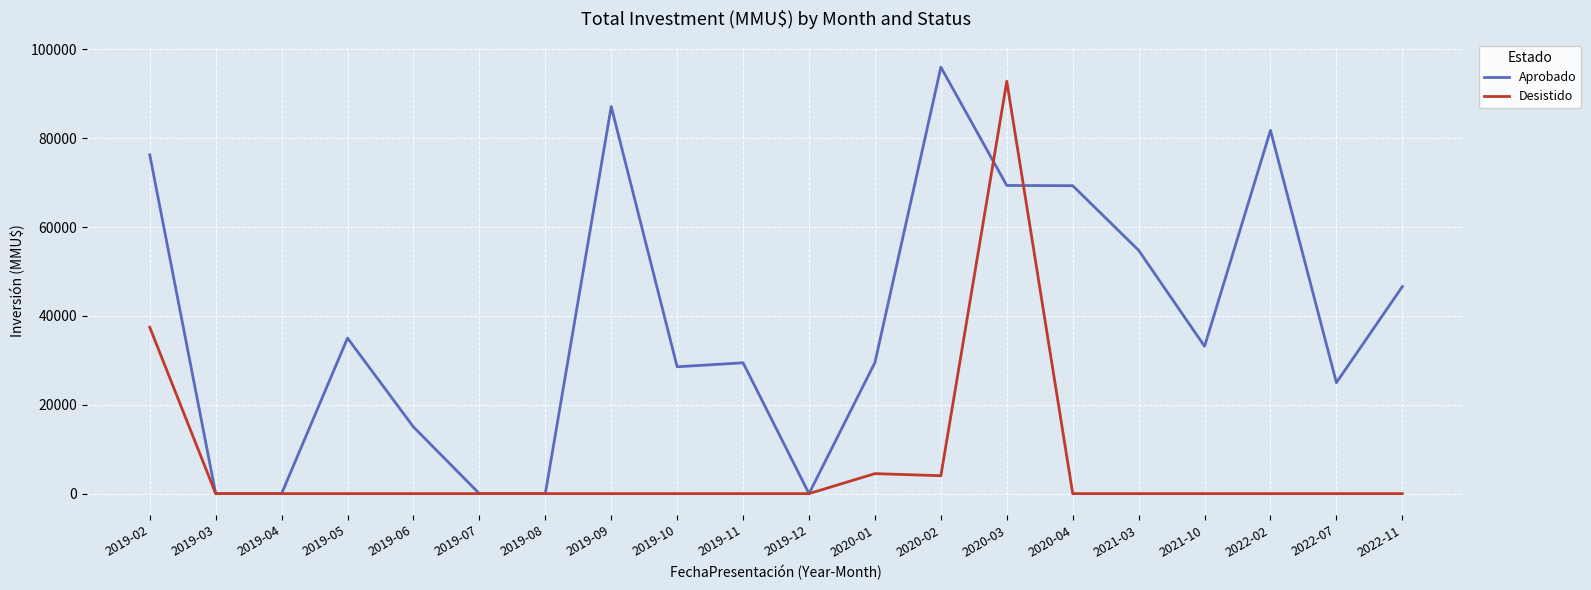

Rank the series by their average value, from lowest to highest.

Desistido, Aprobado